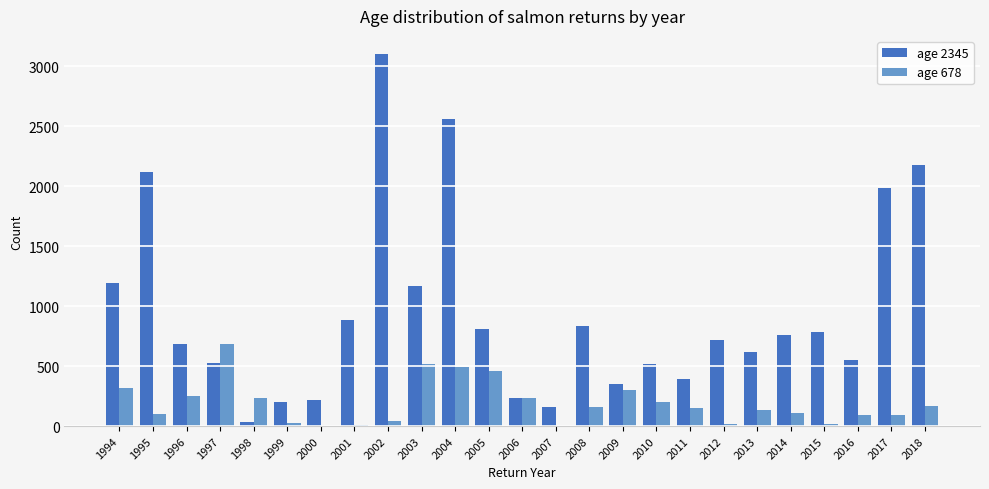

Which series changed the most between 1994 and 2016?

age 2345